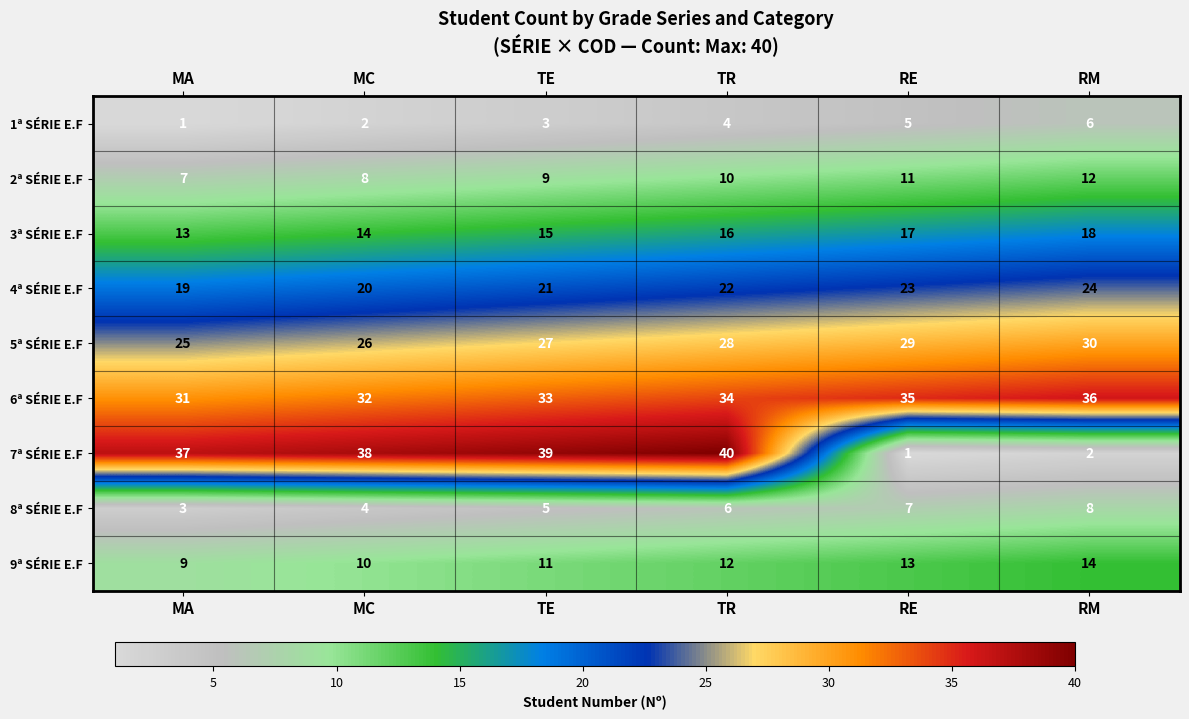

What is the total value across all series at RM?

150